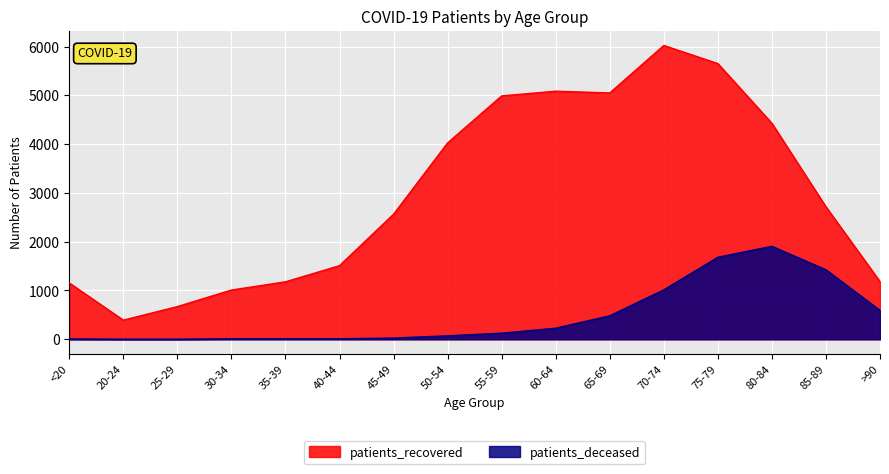

Reading left to right, transcribe all the data shown in this chart.

patients_deceased: 6	2	2	10	10	11	24	71	125	227	481	1013	1681	1906	1425	592
patients_recovered: 1154	392	670	1009	1178	1509	2564	4026	4989	5086	5050	6023	5652	4428	2716	1182